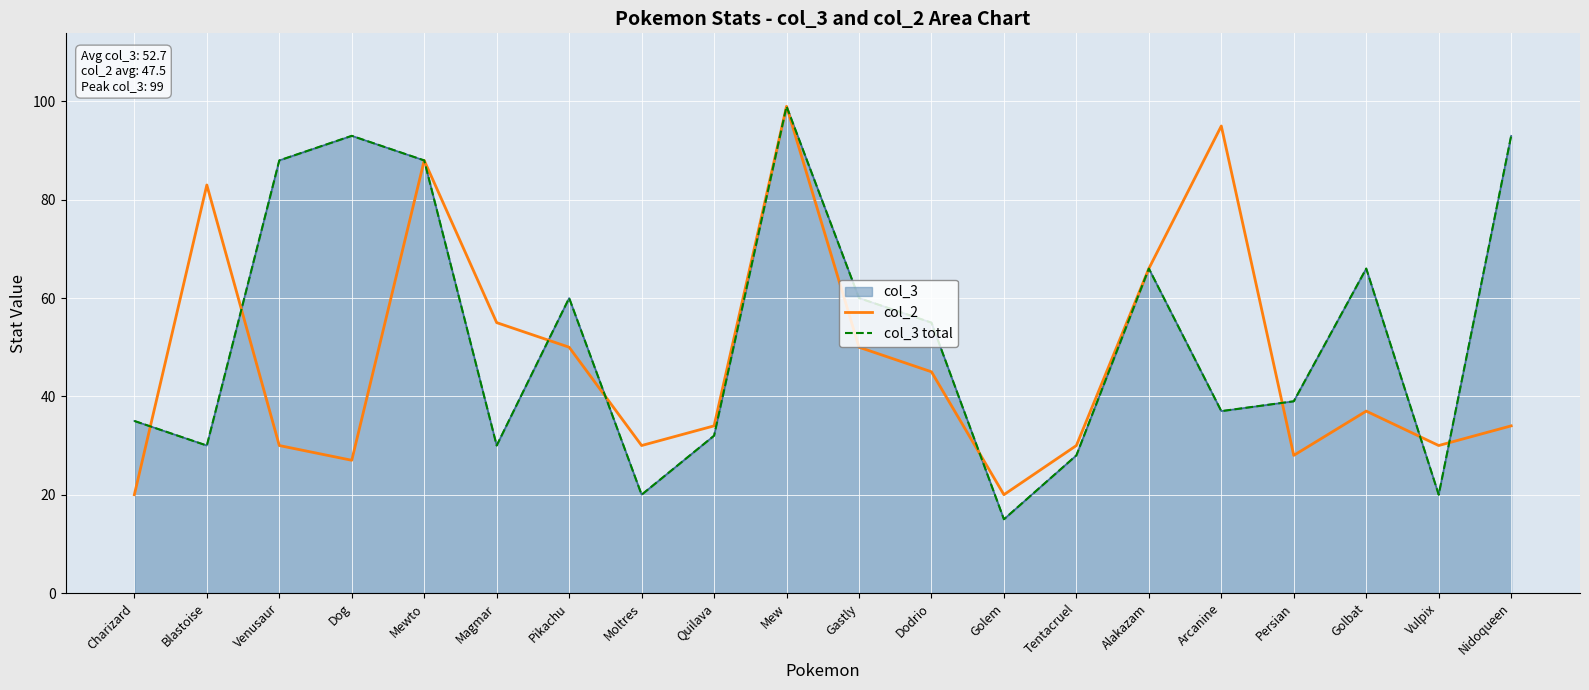

Where is the first local maximum for col_3 total?

Dog